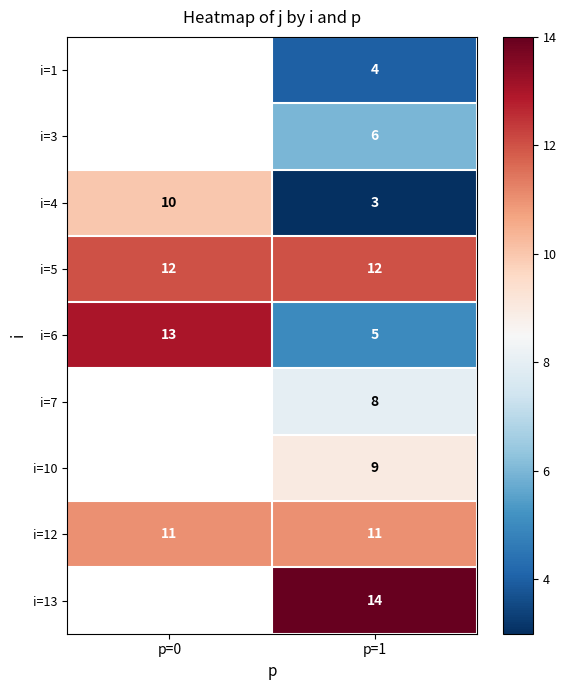

The value of i=3 at p=1 is 6. True or false?

True